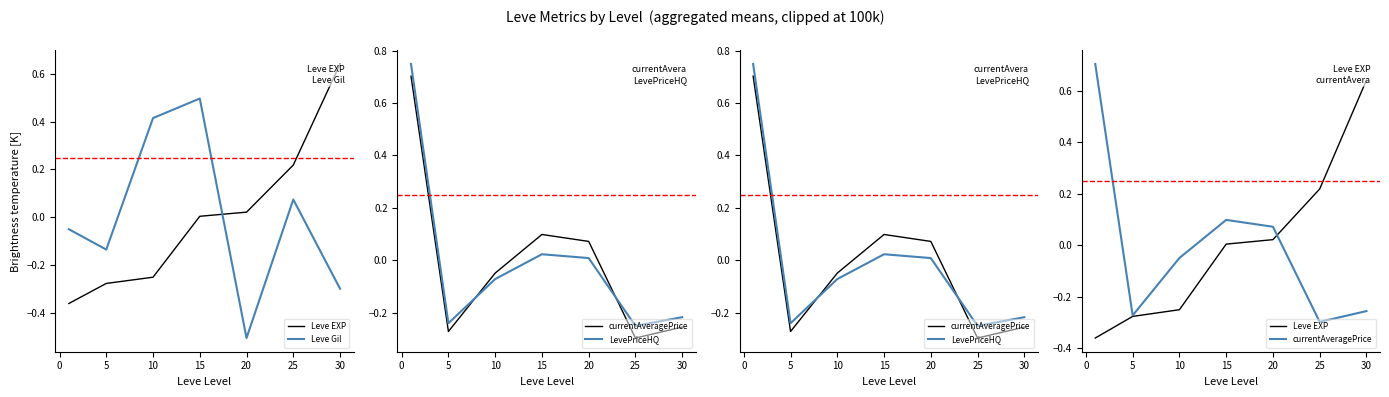

What is the difference between the Leve EXP values at 5 and 20?

0.3